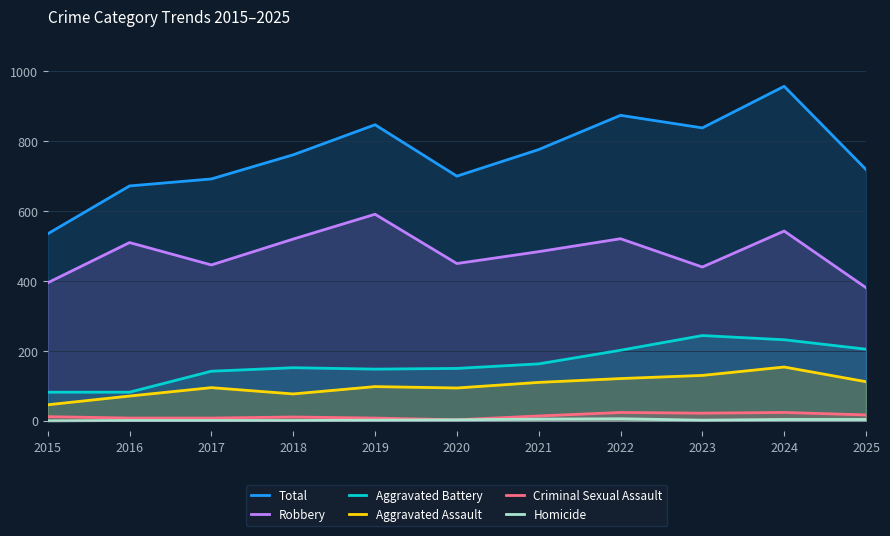

Reading right to left, list all the values displayed in this chart.

Total: 719	957	838	874	776	700	847	761	692	672	535
Robbery: 381	543	440	521	484	450	591	520	446	510	395
Aggravated Battery: 205	232	244	202	163	150	148	152	142	82	82
Aggravated Assault: 112	154	130	121	110	94	98	77	95	71	46
Criminal Sexual Assault: 17	24	22	24	14	3	8	11	8	8	12
Homicide: 4	4	2	6	5	3	2	1	1	1	0